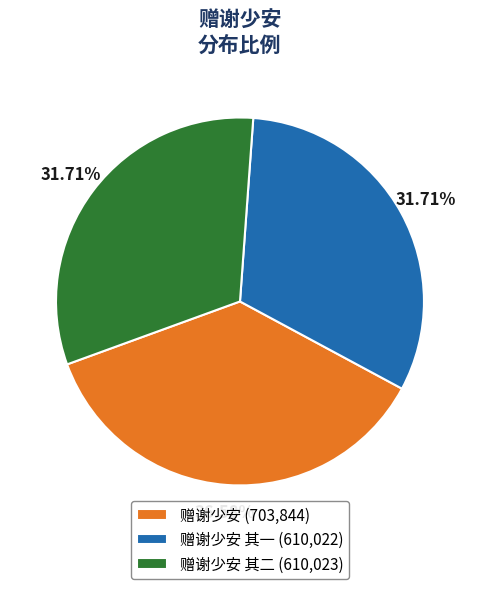

To the nearest percent, what is the average slice percentage?

33%